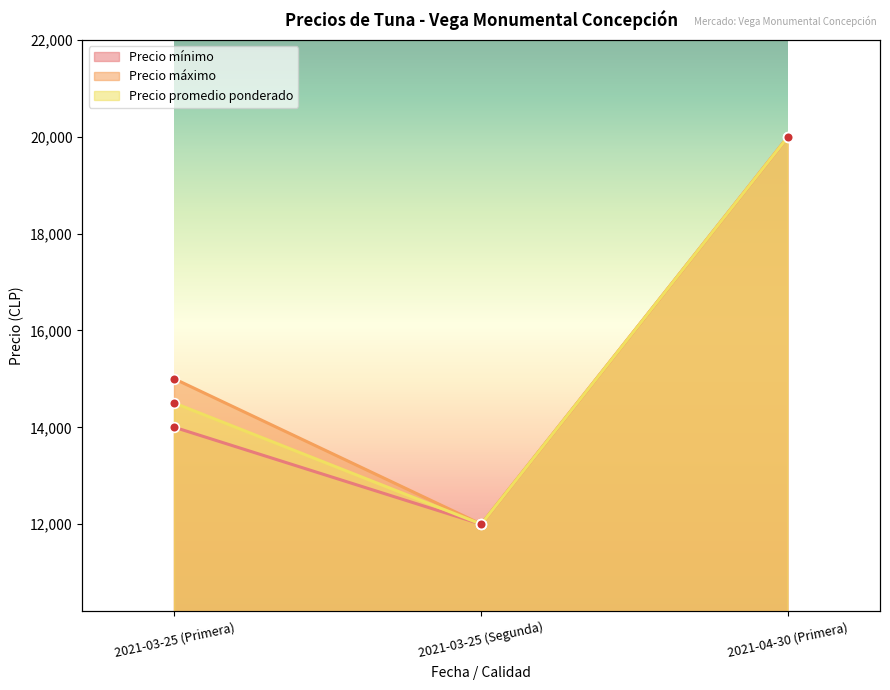

What is the sum of the Precio promedio ponderado values at 2021-04-30 (Primera) and 2021-03-25 (Primera)?

34500